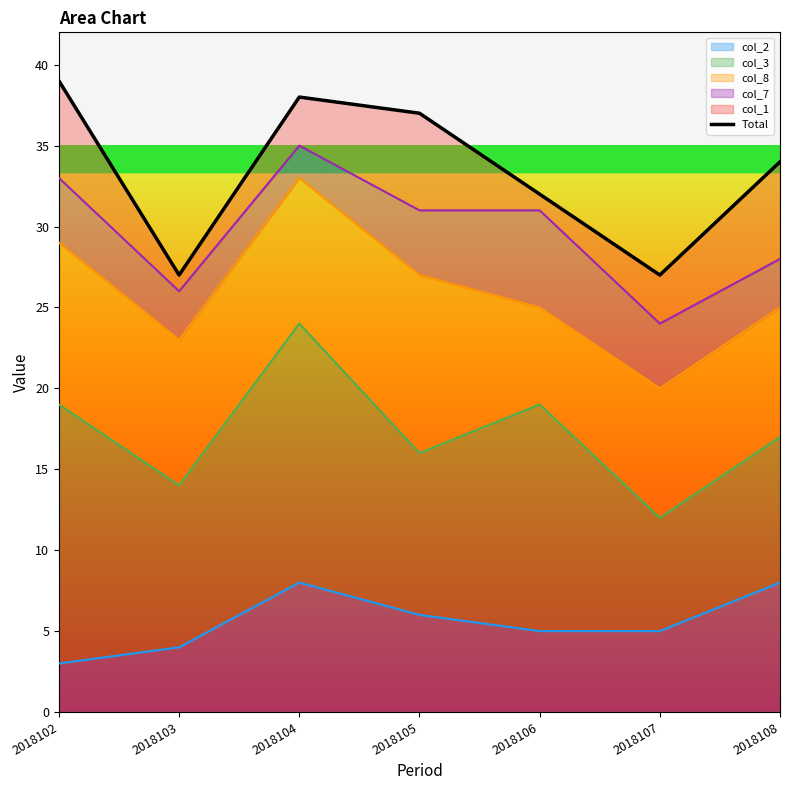

What is the maximum value for col_2?

8